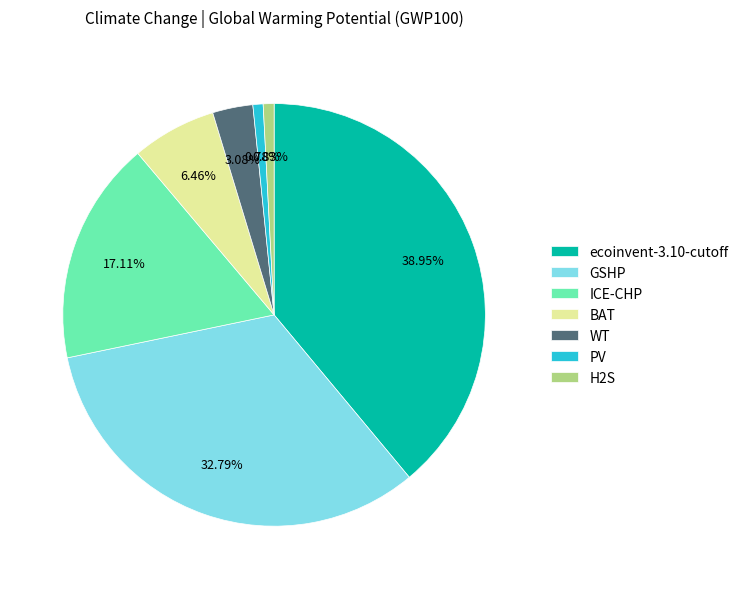

How many segments does this pie chart have?

7